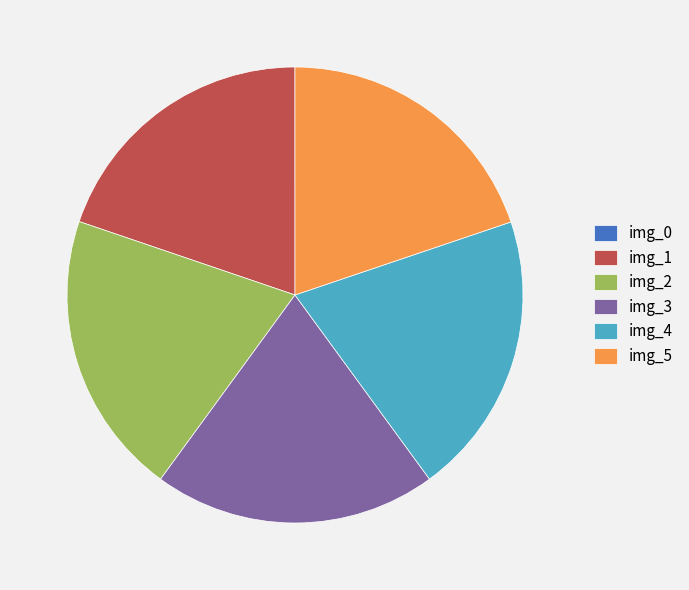

Is img_2 the majority of the pie?

No